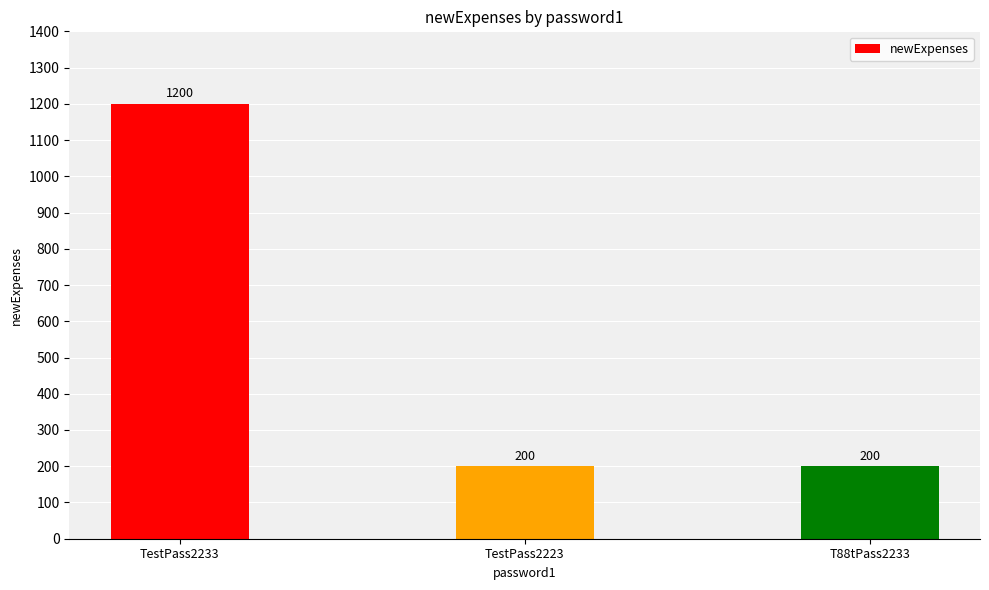

What is the label of the 3rd bar from the left?

T88tPass2233